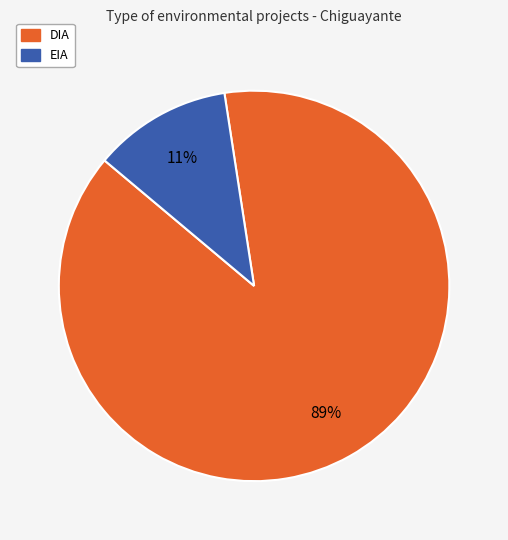

Is the sum of EIA and DIA greater than half?

Yes